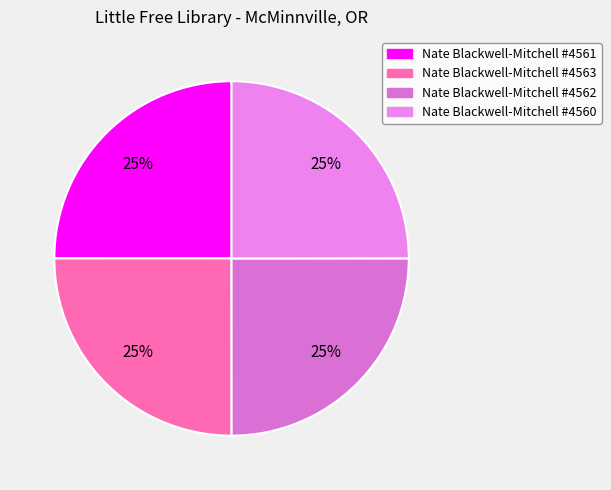

To the nearest percent, what is the average slice percentage?

25%